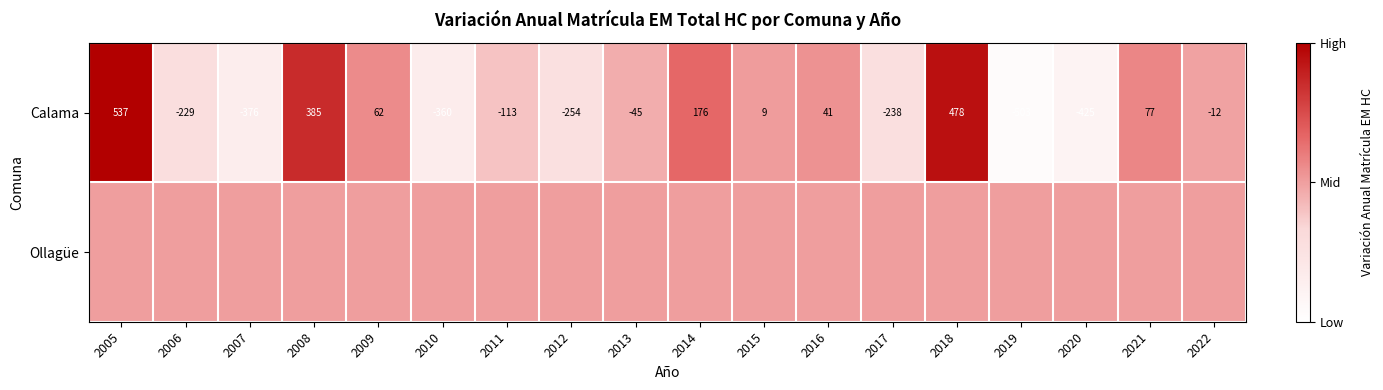

The value of Calama at 2015 is 9. True or false?

True